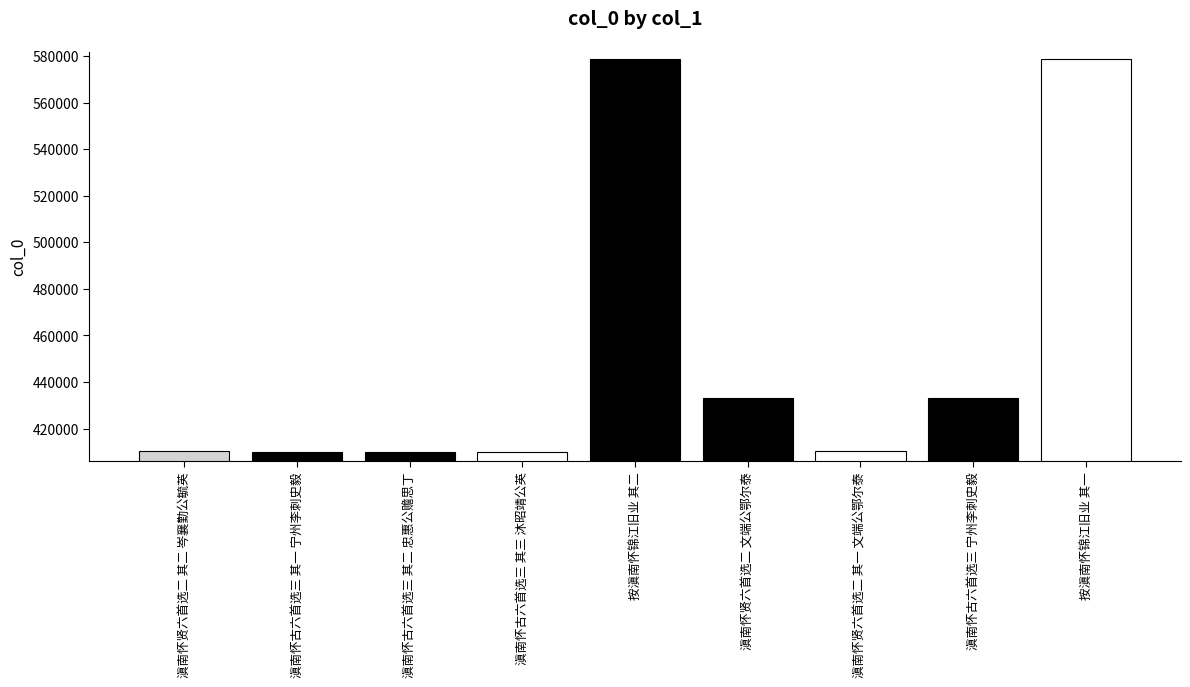

Are the bars grouped side by side (vs. stacked)?

No